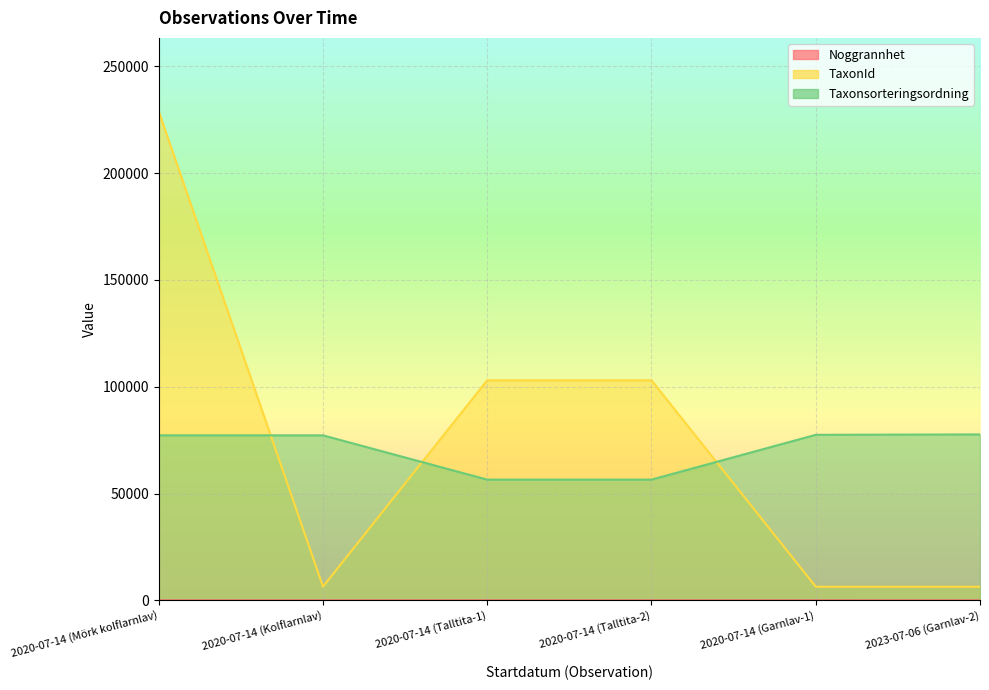

True or false: Noggrannhet has more than 1 interior local peaks.

False